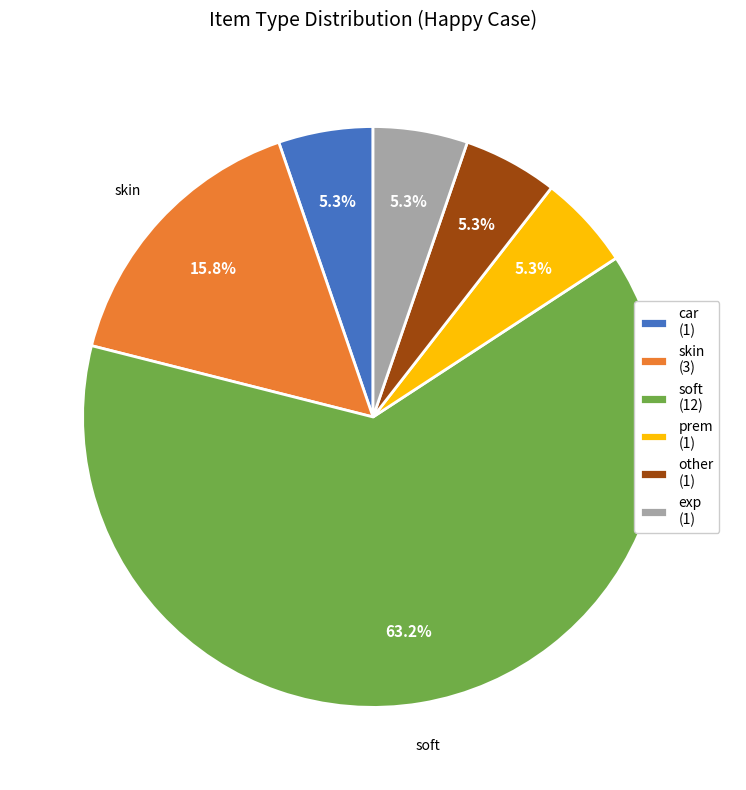

Does any single category account for the majority?

Yes